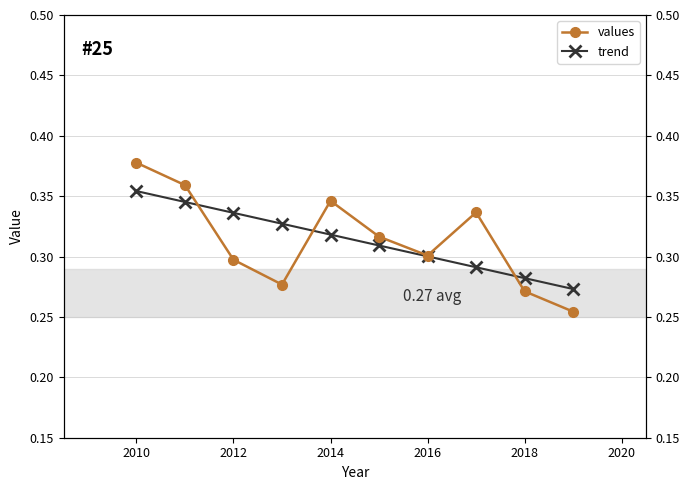

True or false: trend has a value of 0.2 at 2018.

False